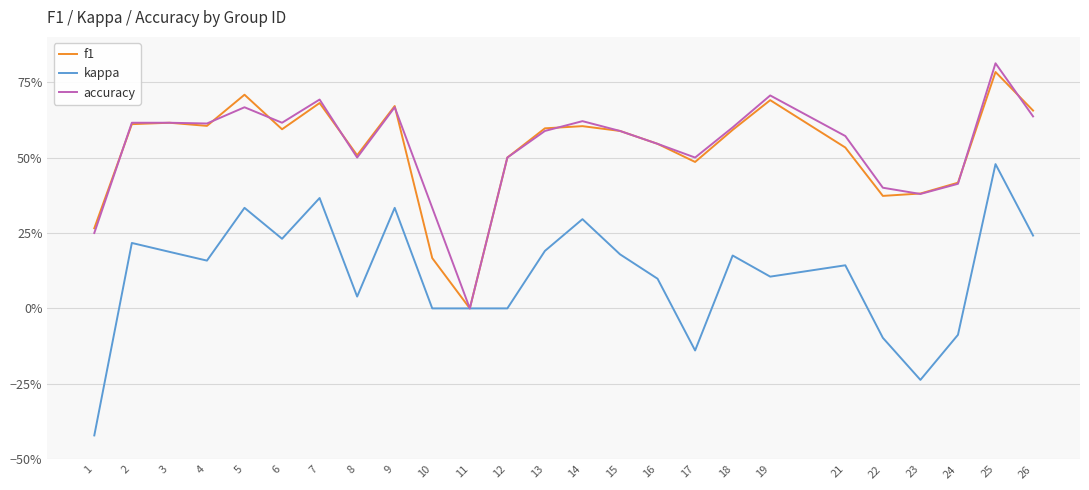

Reading right to left, what are all the values shown in this chart?

f1: 26=0.7	25=0.8	24=0.4	23=0.4	22=0.4	21=0.5	19=0.7	18=0.6	17=0.5	16=0.5	15=0.6	14=0.6	13=0.6	12=0.5	11=0.0	10=0.2	9=0.7	8=0.5	7=0.7	6=0.6	5=0.7	4=0.6	3=0.6	2=0.6	1=0.3
kappa: 26=0.2	25=0.5	24=-0.1	23=-0.2	22=-0.1	21=0.1	19=0.1	18=0.2	17=-0.1	16=0.1	15=0.2	14=0.3	13=0.2	12=0.0	11=0.0	10=0.0	9=0.3	8=0.0	7=0.4	6=0.2	5=0.3	4=0.2	3=0.2	2=0.2	1=-0.4
accuracy: 26=0.6	25=0.8	24=0.4	23=0.4	22=0.4	21=0.6	19=0.7	18=0.6	17=0.5	16=0.5	15=0.6	14=0.6	13=0.6	12=0.5	11=0.0	10=0.3	9=0.7	8=0.5	7=0.7	6=0.6	5=0.7	4=0.6	3=0.6	2=0.6	1=0.2